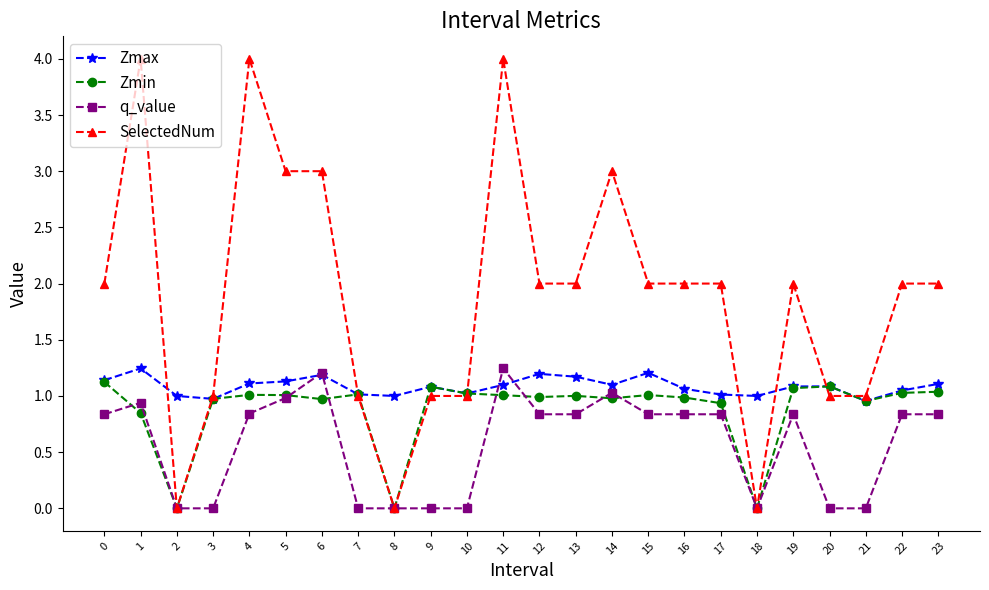

Is the value of Zmax at 6 greater than the value of q_value at 19?

Yes